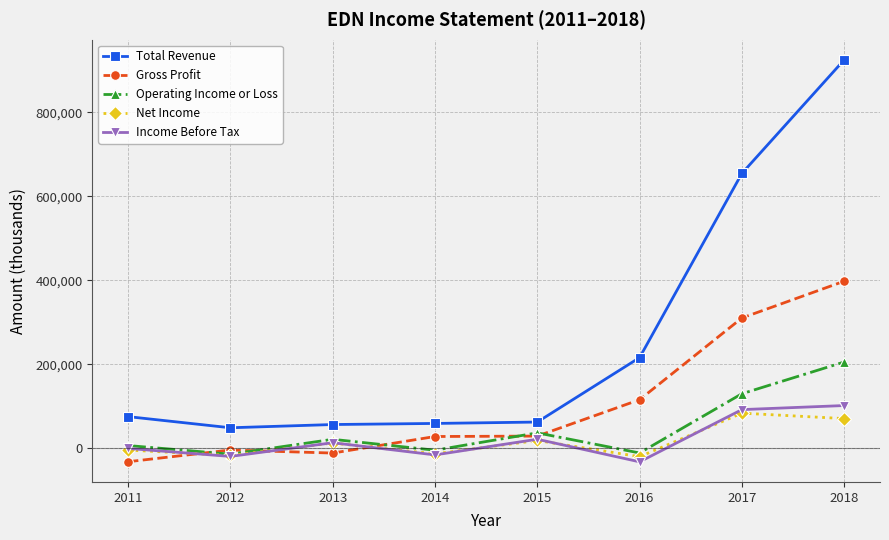

Which series changed the most between 2017 and 2018?

Total Revenue